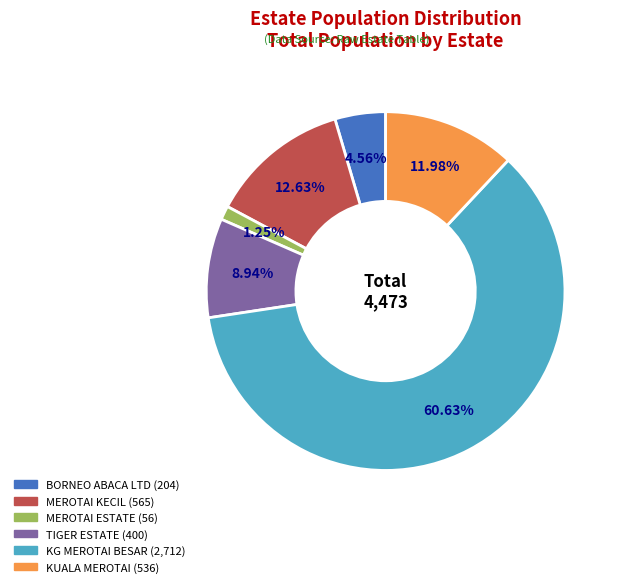

To the nearest percent, what percentage of the pie is TIGER ESTATE?

9%